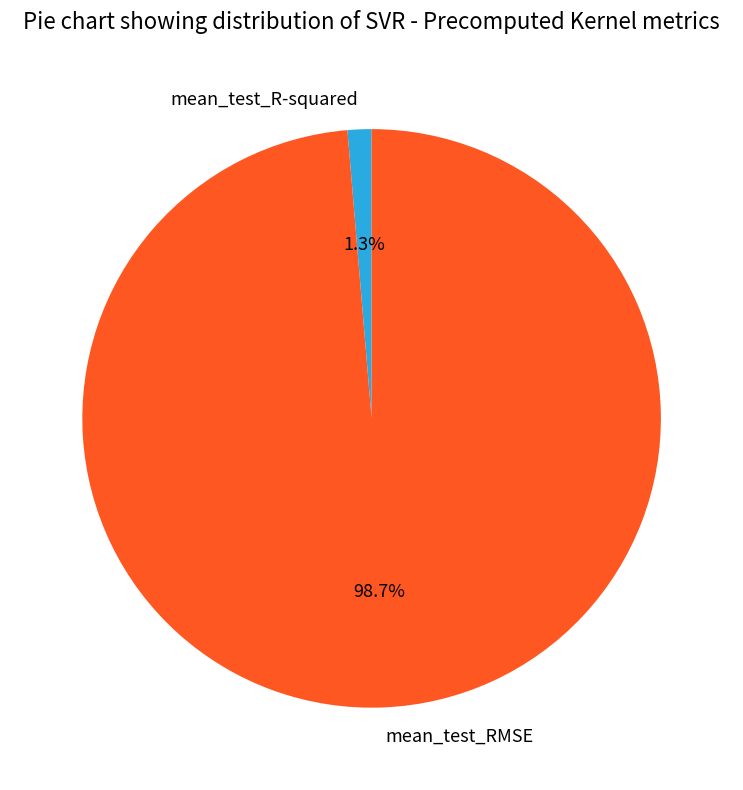

To the nearest percent, what is the combined percentage of mean_test_R-squared and mean_test_RMSE?

100%